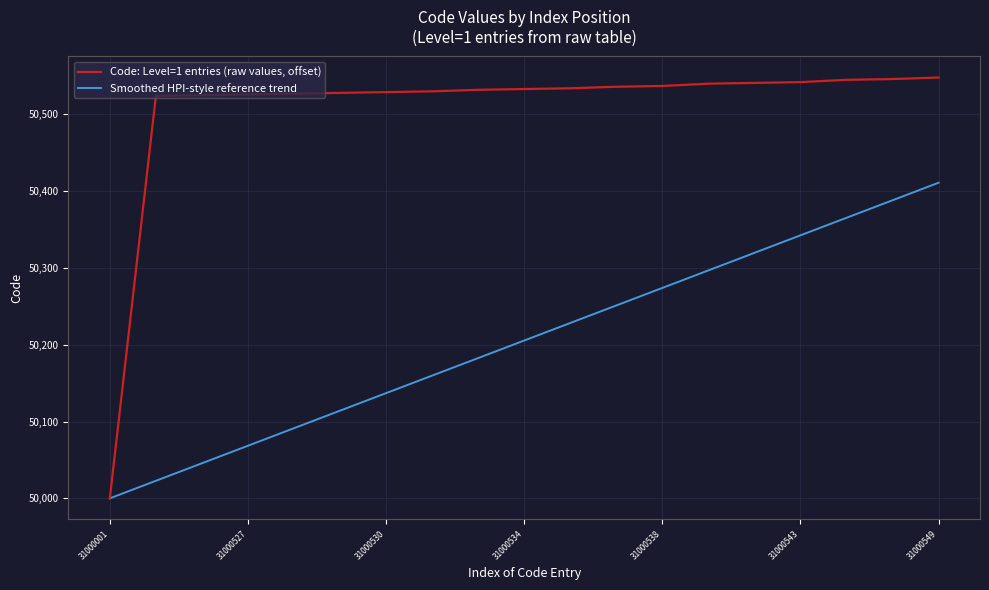

Rank the series by their average value, from highest to lowest.

Code: Level=1 entries (raw values, offset), Smoothed HPI-style reference trend